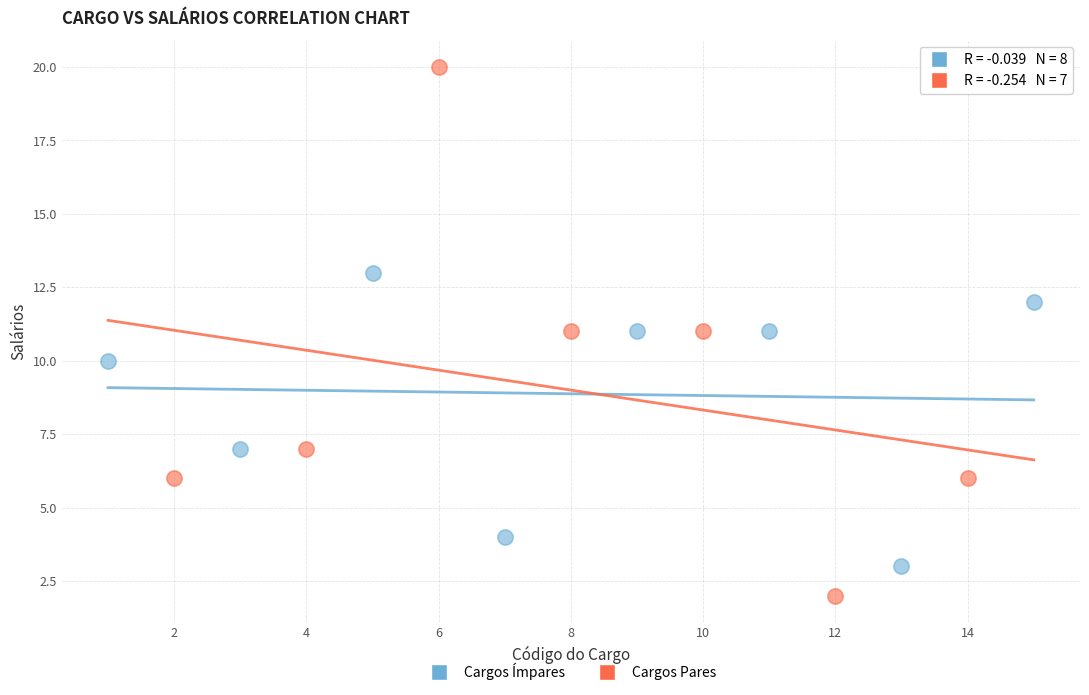

Which series contains the lowest Y value?

Cargos Pares